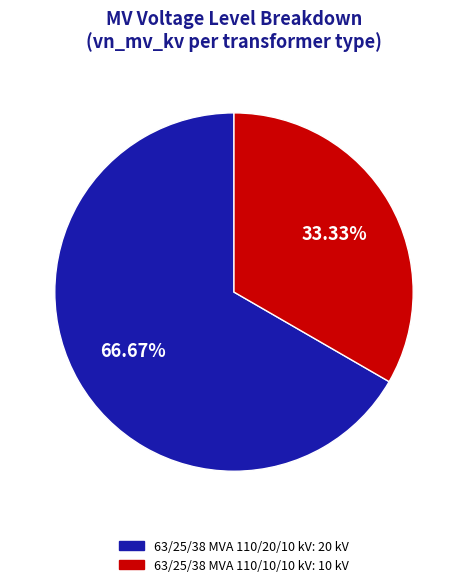

How many segments does this pie chart have?

2